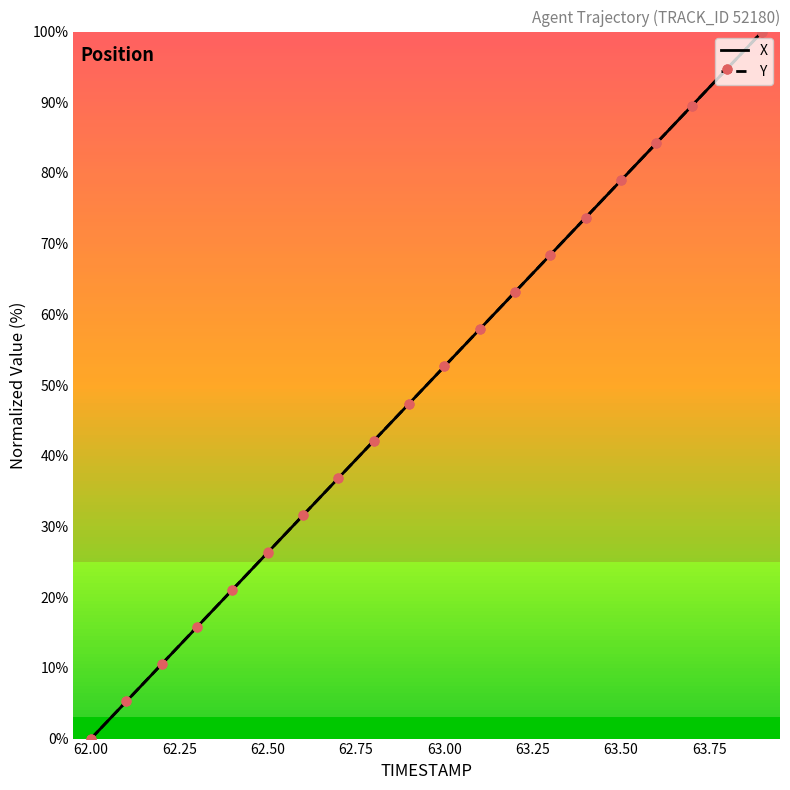

What are all the series names shown in the legend?

X, Y